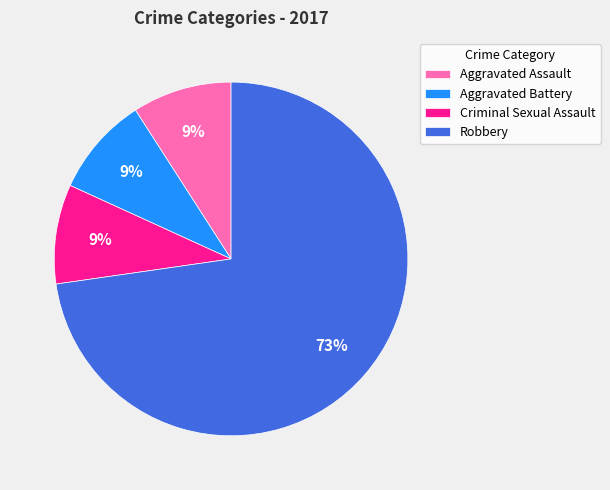

To the nearest percent, what portion does Aggravated Assault represent?

9%